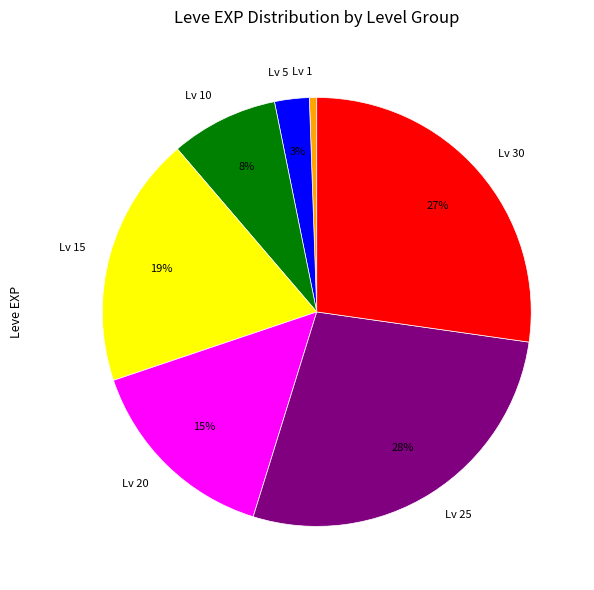

To the nearest percent, what is the difference between the Lv 15 and Lv 1 slice percentages?

18%